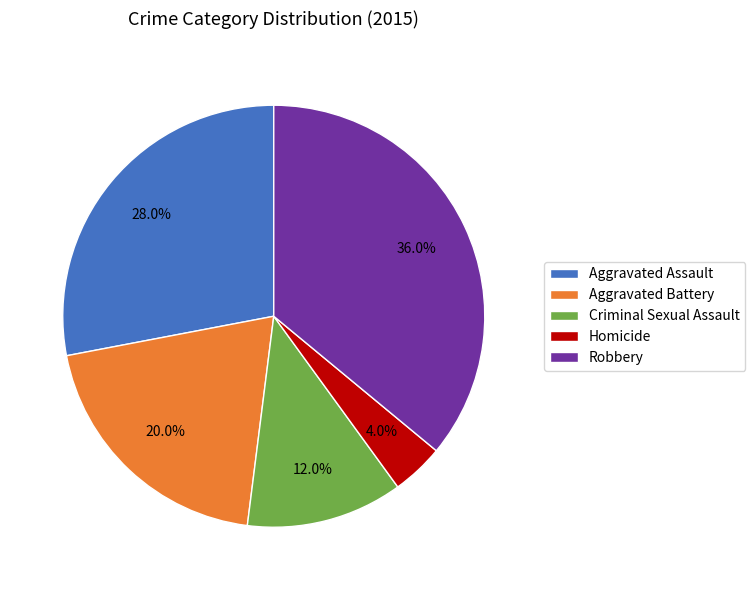

Does Aggravated Battery account for over 50% of the chart?

No